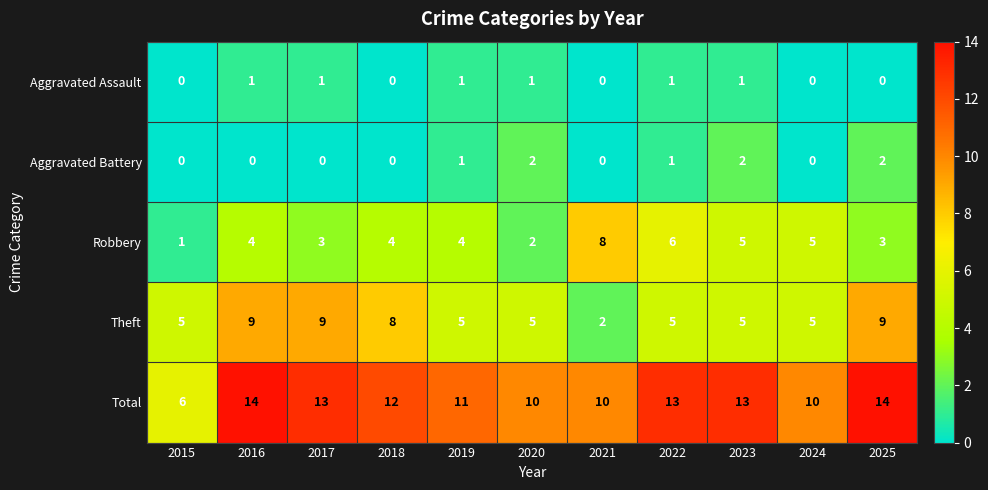

Count the Theft values in the range 5 to 9.

10